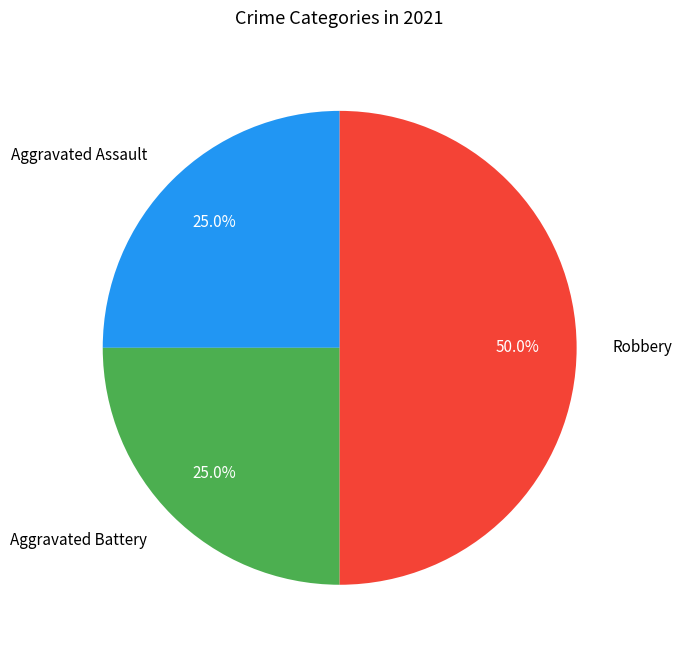

Does Aggravated Assault represent more than half of the total?

No